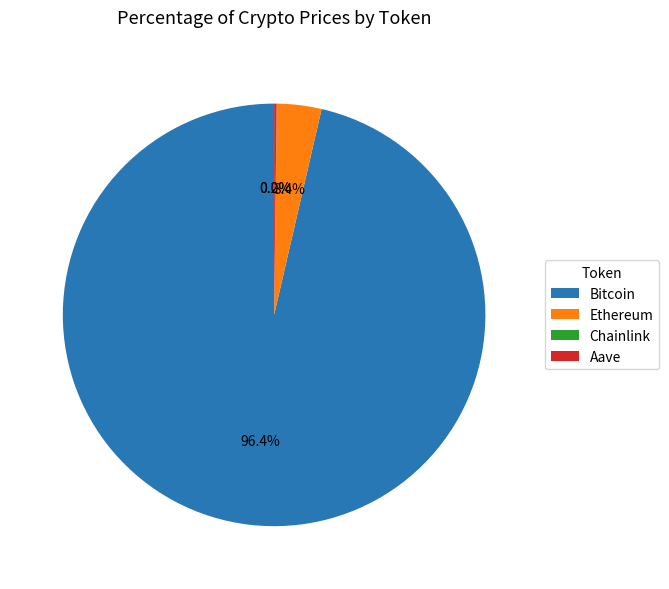

Combined, do Ethereum and Bitcoin account for over 50%?

Yes